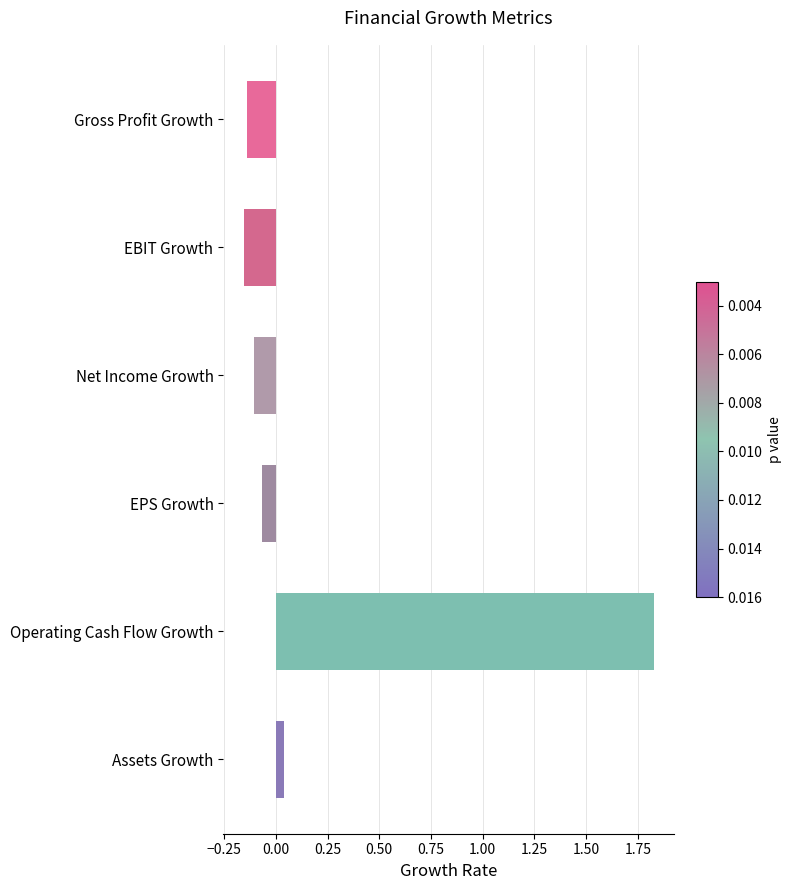

What is the label of the 6th bar from the top?

Assets Growth